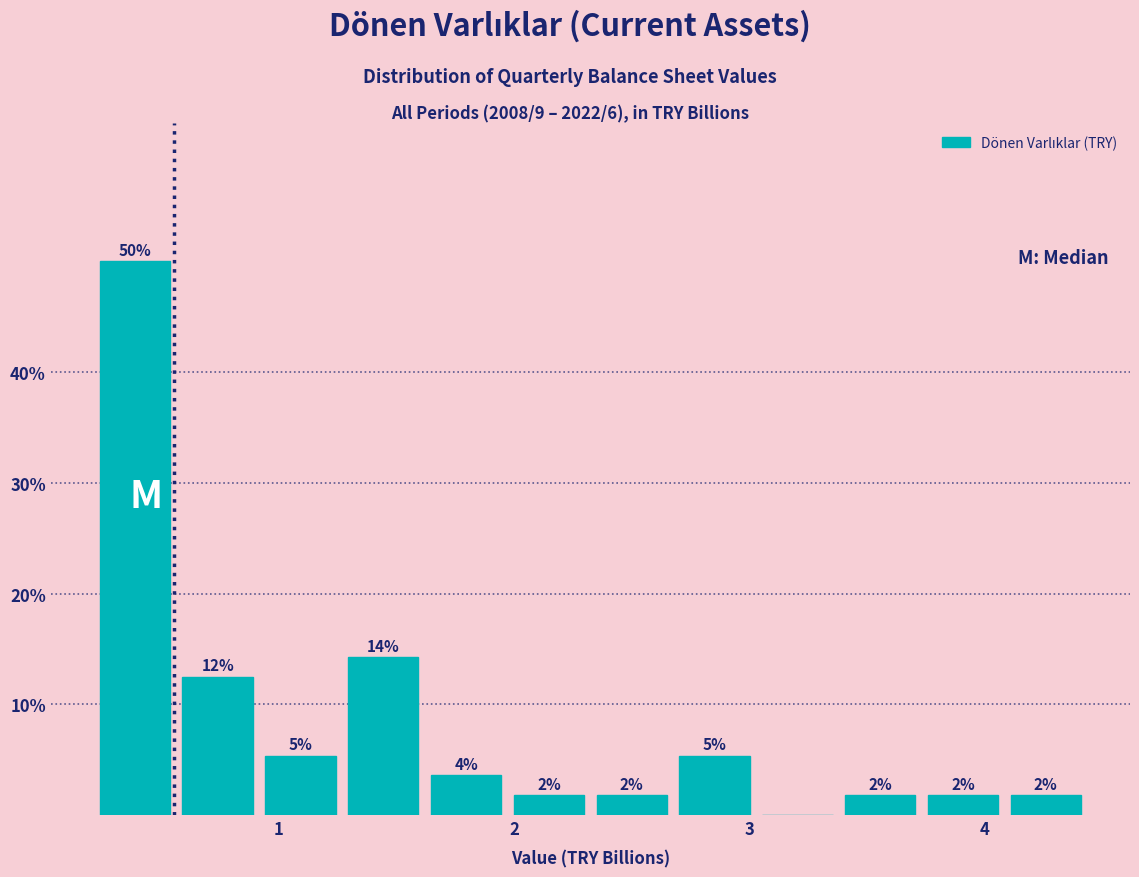

Around what value on the x-axis is the tallest bar? Give the approximate position of its centre, as read against the axis.

0.4